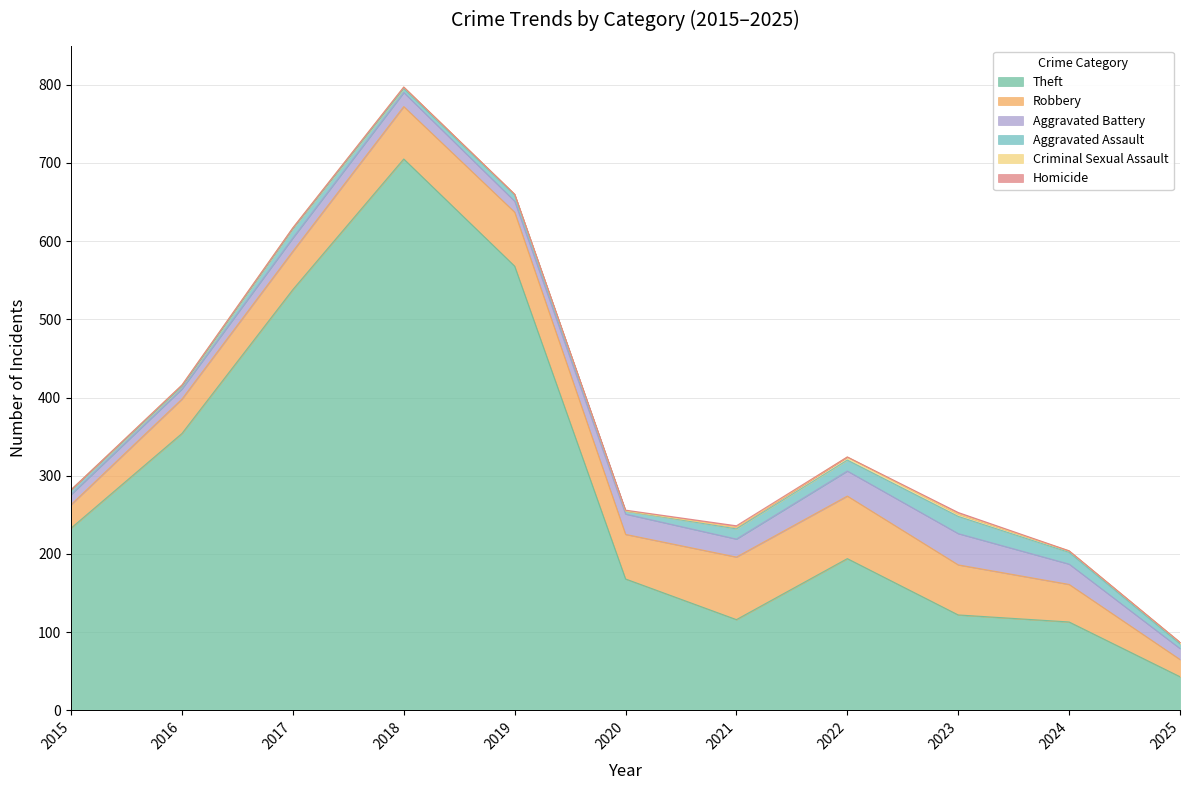

At 2021, list the series in order from smallest to largest.

Criminal Sexual Assault, Homicide, Aggravated Assault, Aggravated Battery, Robbery, Theft